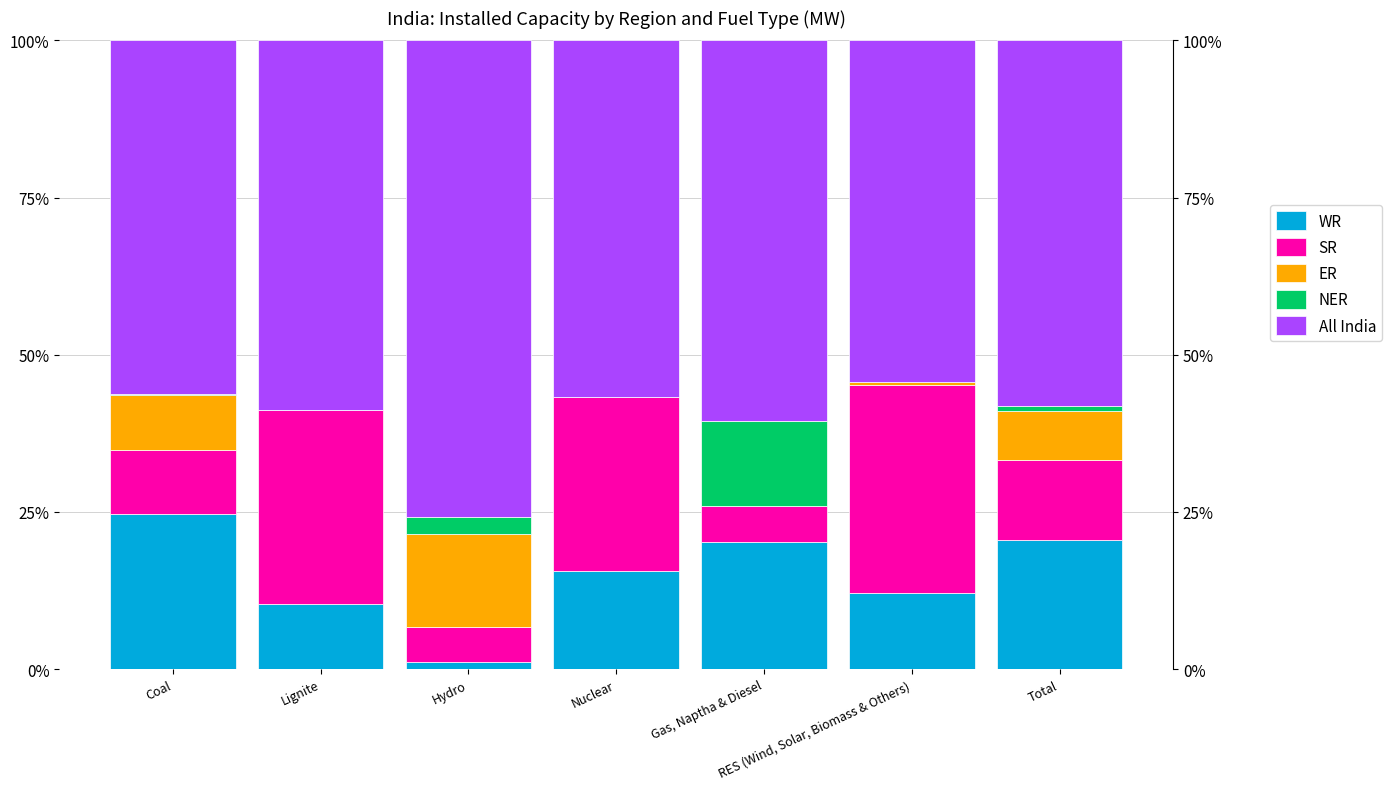

What are all the series names shown in the legend?

WR, SR, ER, NER, All India